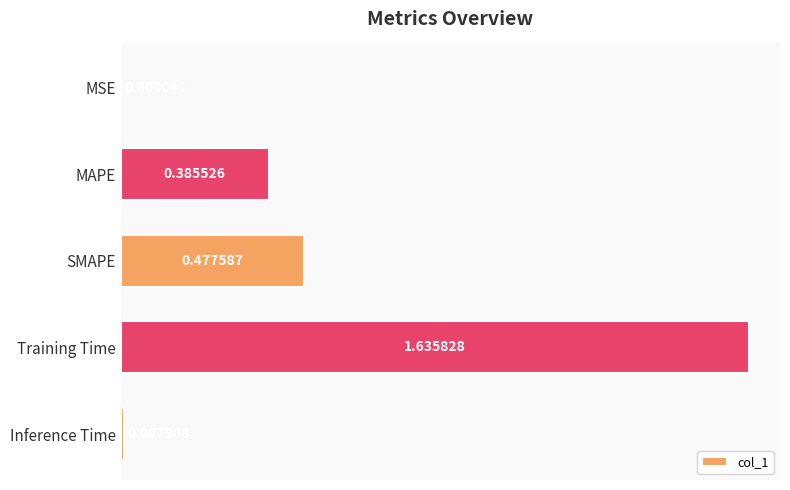

What is the change in value from MSE to MAPE?

+0.4